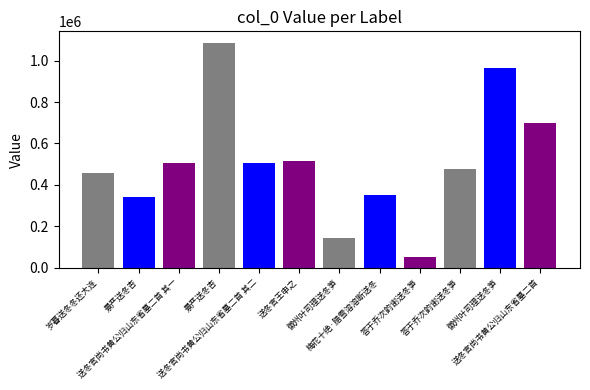

Rank the categories by value from highest to lowest.

景严送冬杏, 徽州叶司理送冬笋, 送冬官尚书黄公归山东省墓二首, 送冬官王申之, 送冬官尚书黄公归山东省墓二首 其二, 送冬官尚书黄公归山东省墓二首 其一, 答于乔次韵谢送冬笋, 岁暮送冬冬还大连, 梅花十绝·腊雪溶溶断送冬, 景严送冬杏, 徽州叶司理送冬笋, 答于乔次韵谢送冬笋